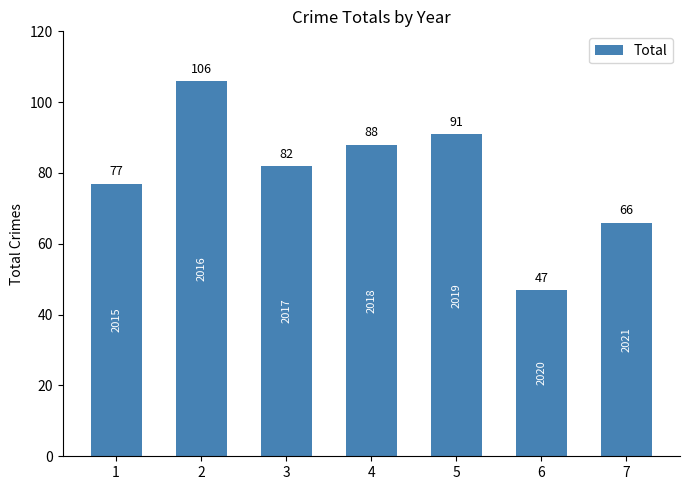

What is the difference between the second highest and minimum values?

44